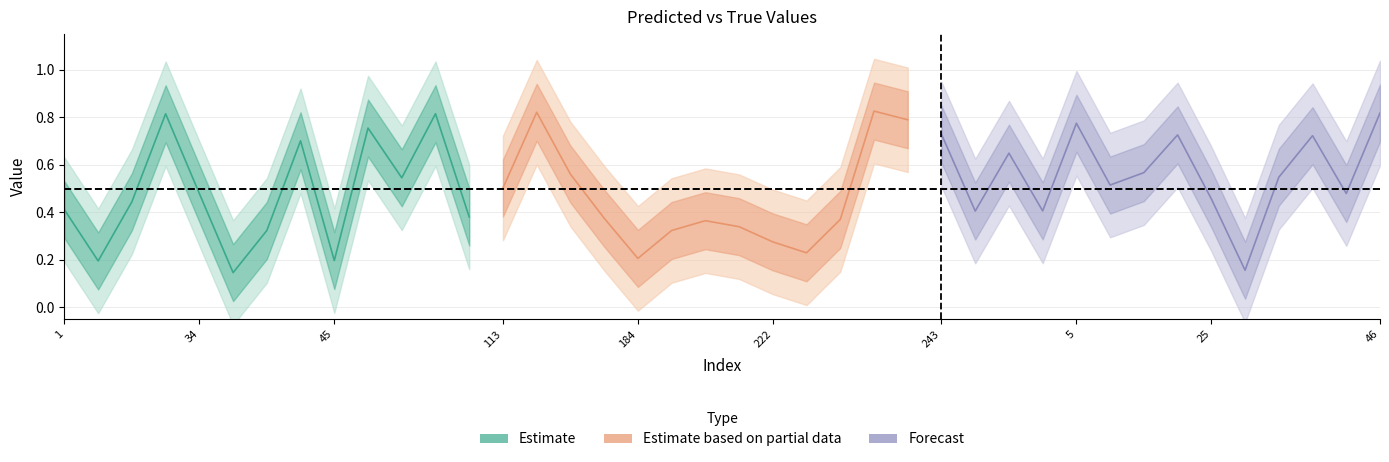

Where is the first local minimum for y_pred?

7